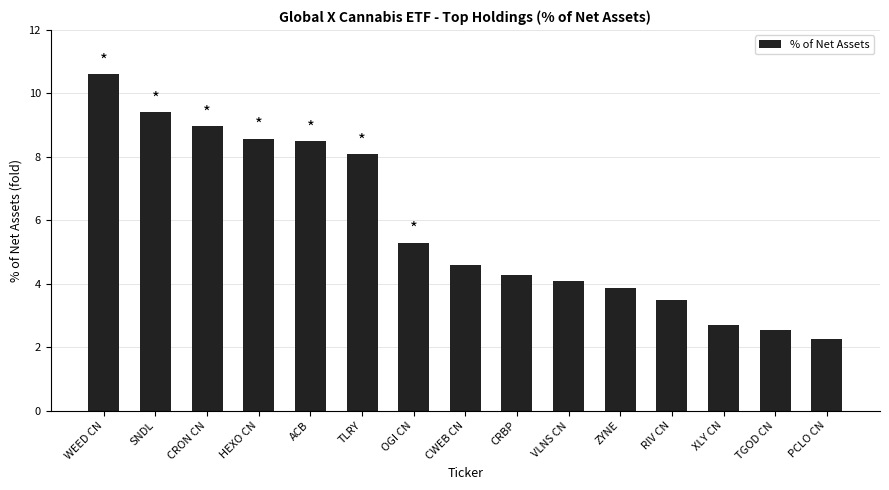

Reading right to left, list all the values displayed in this chart.

2.3	2.5	2.7	3.5	3.9	4.1	4.3	4.6	5.3	8.1	8.5	8.6	9.0	9.4	10.6